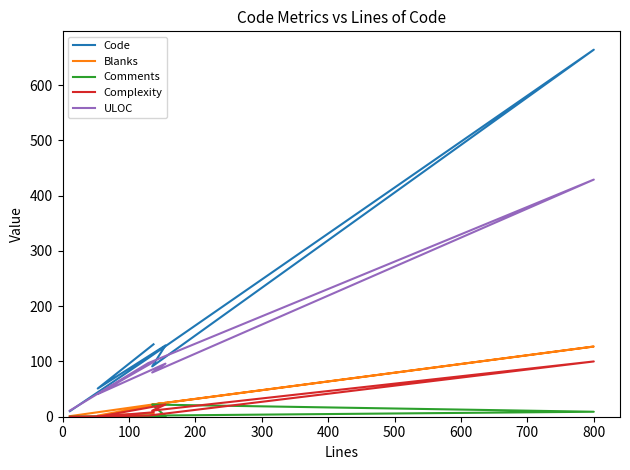

What is the value of the Comments point at the 3rd from the left?

1